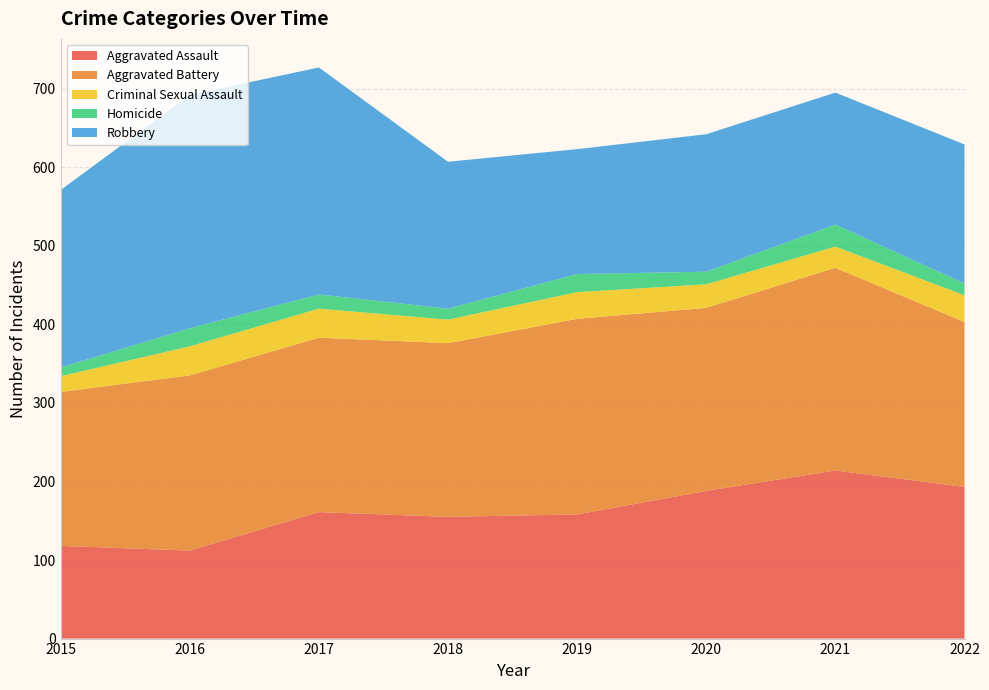

Reading left to right, transcribe all the data shown in this chart.

Aggravated Assault: 2015=118	2016=112	2017=161	2018=155	2019=158	2020=188	2021=214	2022=193
Aggravated Battery: 2015=196	2016=223	2017=222	2018=221	2019=249	2020=233	2021=258	2022=210
Criminal Sexual Assault: 2015=20	2016=37	2017=37	2018=30	2019=34	2020=30	2021=27	2022=34
Homicide: 2015=11	2016=23	2017=18	2018=14	2019=23	2020=16	2021=28	2022=15
Robbery: 2015=226	2016=297	2017=289	2018=187	2019=159	2020=175	2021=168	2022=177